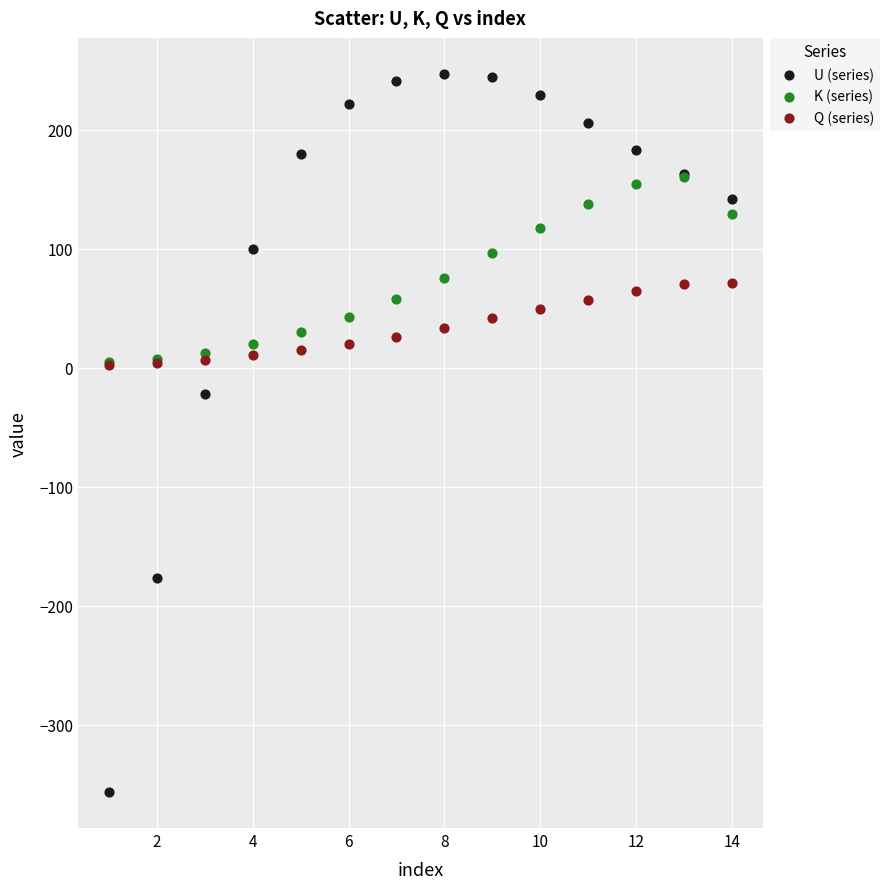

Which series reaches the maximum Y coordinate?

U (series)